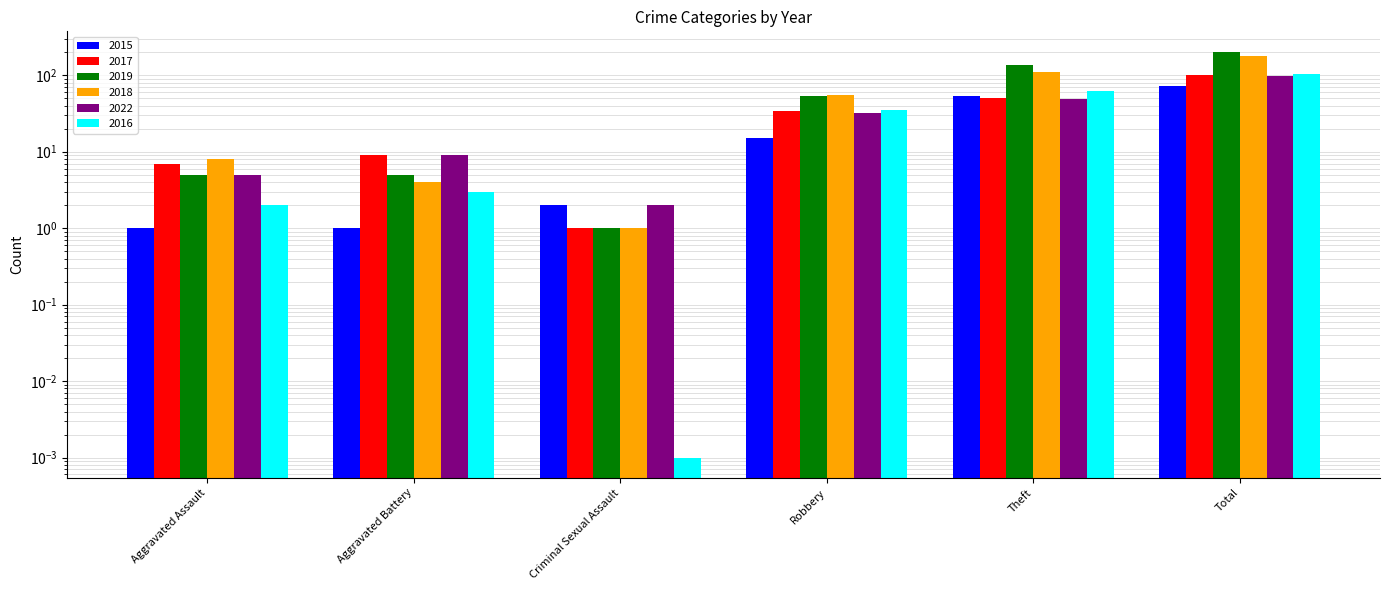

Rank the categories by 2016 value from highest to lowest.

Total, Theft, Robbery, Aggravated Battery, Aggravated Assault, Criminal Sexual Assault